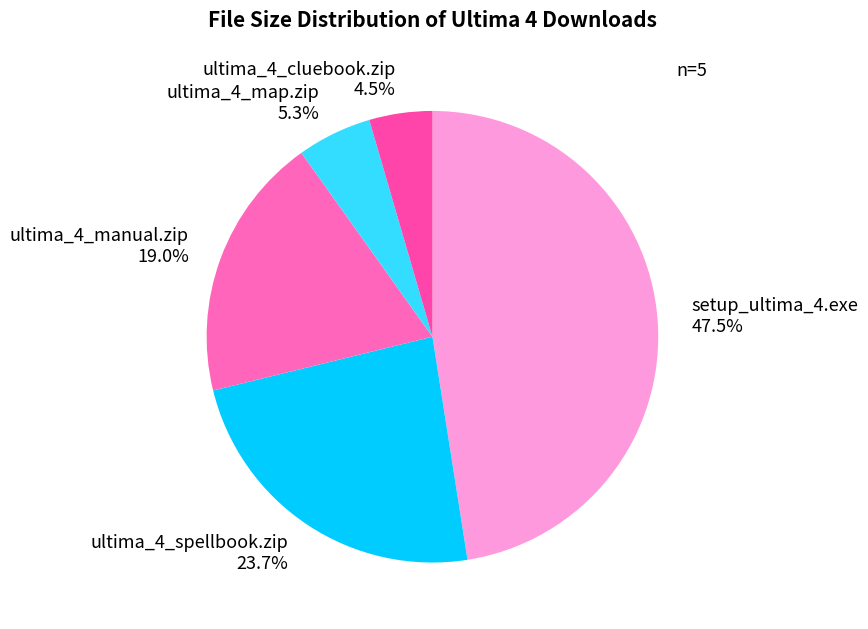

Approximately how many times larger is the value at ultima_4_map.zip compared to ultima_4_manual.zip?

0.3